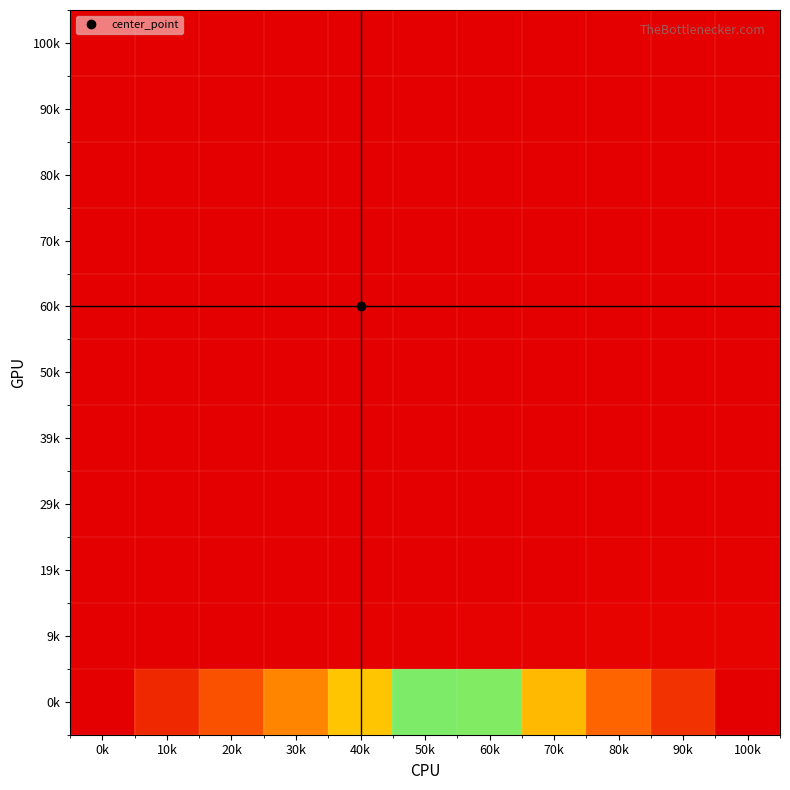

Reading left to right, what are all the values shown in this chart?

100k: 0k=0.0	10k=0.0	20k=0.0	30k=0.0	40k=0.0	50k=0.0	60k=0.0	70k=0.0	80k=0.0	90k=0.0	100k=0.0
90k: 0k=0.0	10k=0.0	20k=0.0	30k=0.0	40k=0.0	50k=0.0	60k=0.0	70k=0.0	80k=0.0	90k=0.0	100k=0.0
80k: 0k=0.0	10k=0.0	20k=0.0	30k=0.0	40k=0.0	50k=0.0	60k=0.0	70k=0.0	80k=0.0	90k=0.0	100k=0.0
70k: 0k=0.0	10k=0.0	20k=0.0	30k=0.0	40k=0.0	50k=0.0	60k=0.0	70k=0.0	80k=0.0	90k=0.0	100k=0.0
60k: 0k=0.0	10k=0.0	20k=0.0	30k=0.0	40k=0.0	50k=0.0	60k=0.0	70k=0.0	80k=0.0	90k=0.0	100k=0.0
50k: 0k=0.0	10k=0.0	20k=0.0	30k=0.0	40k=0.0	50k=0.0	60k=0.0	70k=0.0	80k=0.0	90k=0.0	100k=0.0
39k: 0k=0.0	10k=0.0	20k=0.0	30k=0.0	40k=0.0	50k=0.0	60k=0.0	70k=0.0	80k=0.0	90k=0.0	100k=0.0
29k: 0k=0.0	10k=0.0	20k=0.0	30k=0.0	40k=0.0	50k=0.0	60k=0.0	70k=0.0	80k=0.0	90k=0.0	100k=0.0
19k: 0k=0.0	10k=0.0	20k=0.0	30k=0.0	40k=0.0	50k=0.0	60k=0.0	70k=0.0	80k=0.0	90k=0.0	100k=0.0
9k: 0k=0.0	10k=0.0	20k=0.0	30k=0.0	40k=0.0	50k=0.0	60k=0.0	70k=0.0	80k=0.0	90k=0.0	100k=0.0
0k: 0k=0.0	10k=0.1	20k=0.2	30k=0.3	40k=0.4	50k=0.5	60k=0.6	70k=0.7	80k=0.8	90k=0.9	100k=1.0